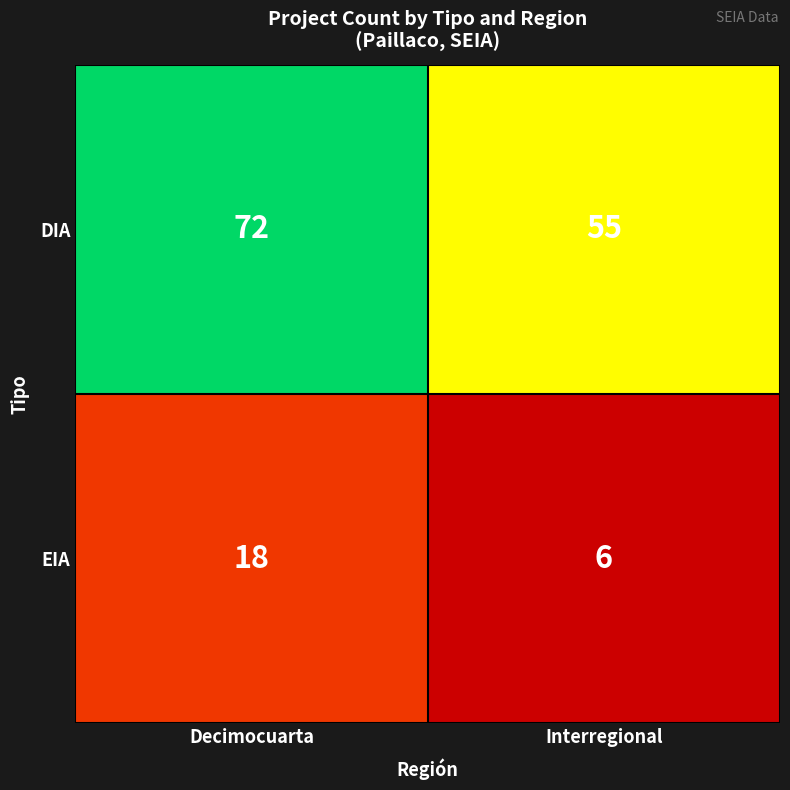

Which series has the largest range (max minus min)?

DIA